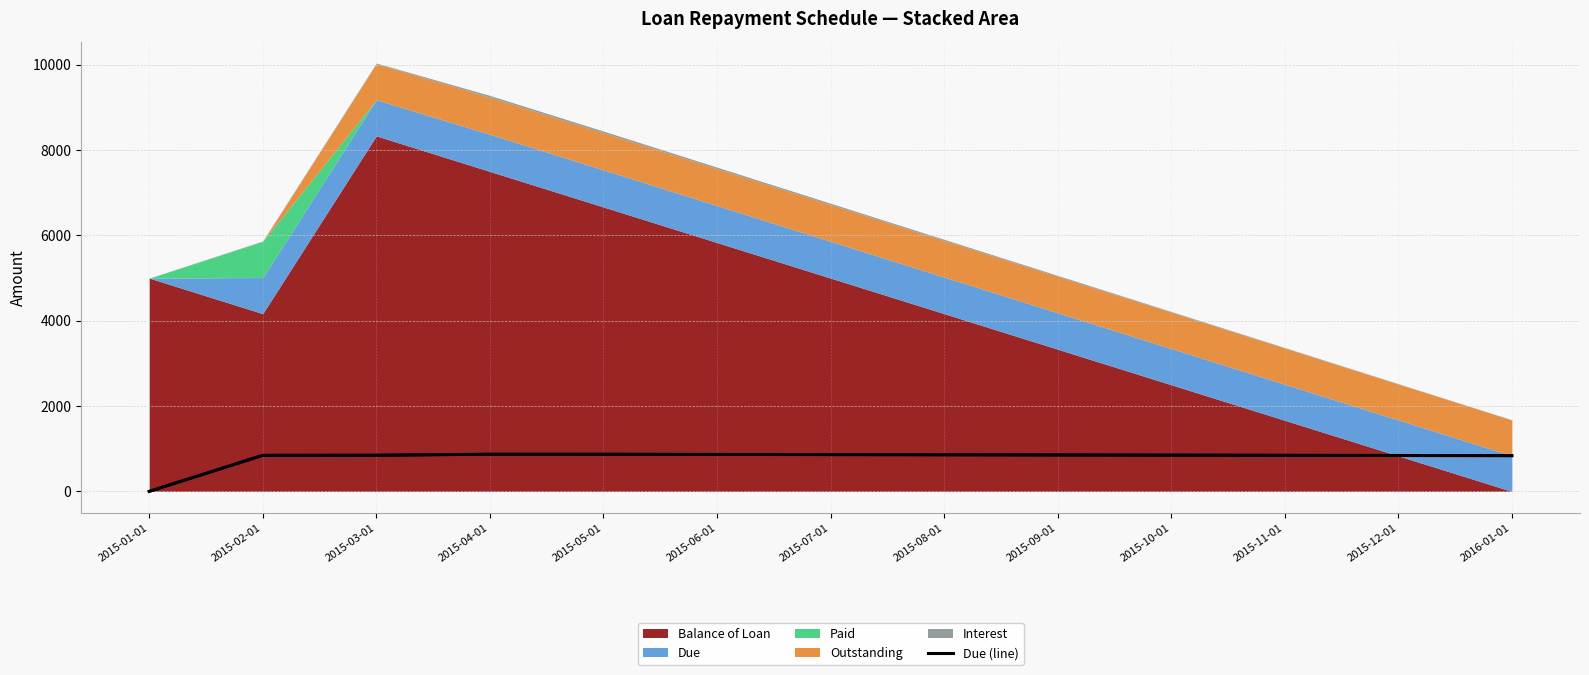

Reading left to right, list all the values displayed in this chart.

0.0	845.8	847.2	871.5	870.8	866.7	862.5	858.3	854.2	850.0	845.8	841.7	837.5